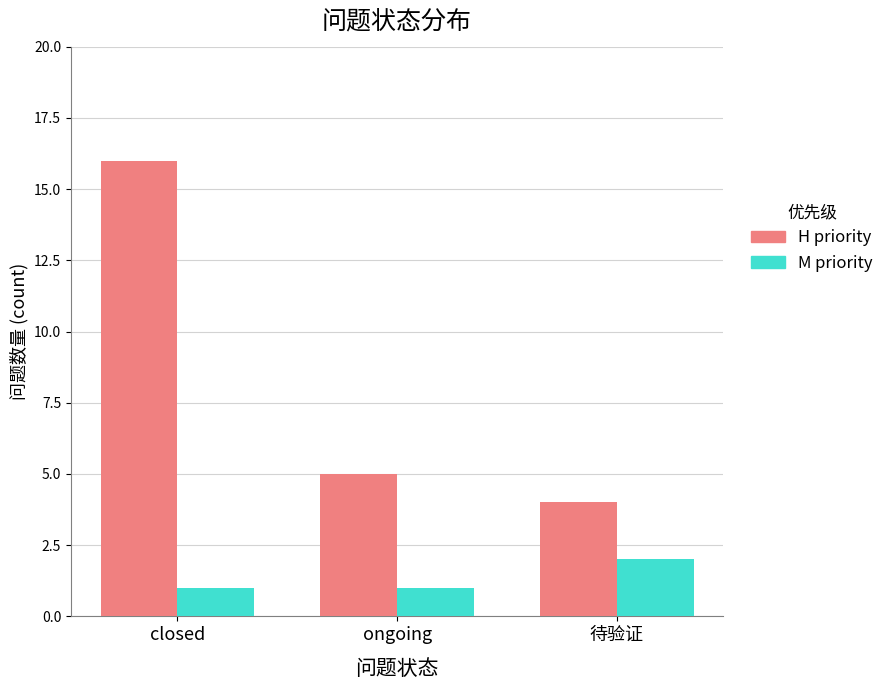

Which series has the largest total across all categories?

H priority